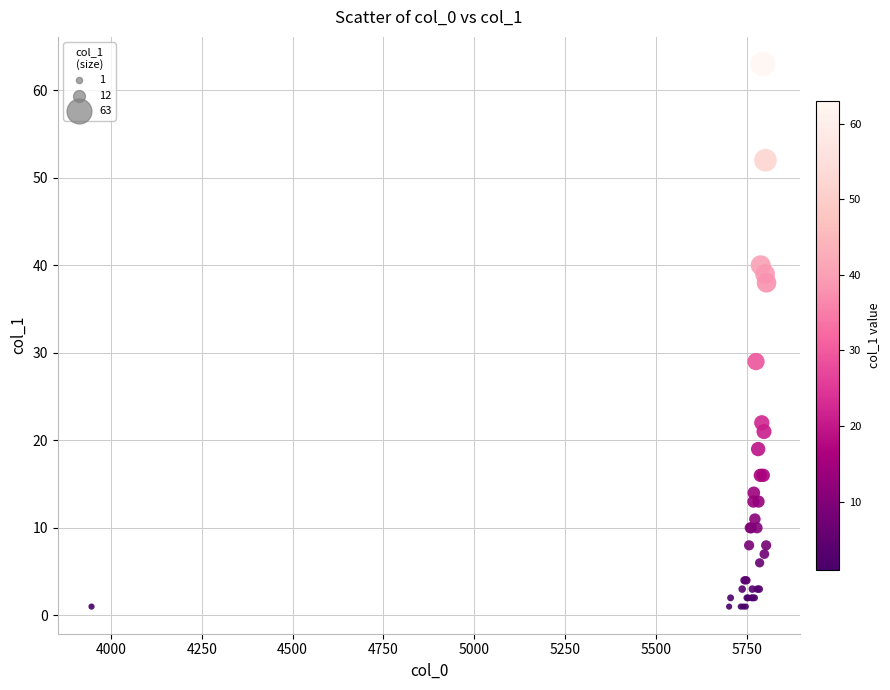

What Y value in the scatter plot is closest to 32?

29